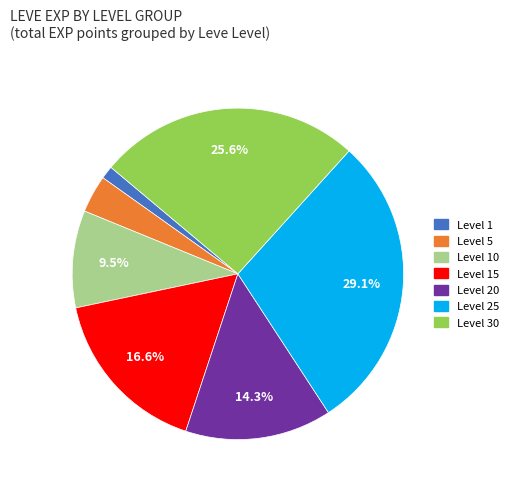

Is there any slice that represents more than half of the pie?

No